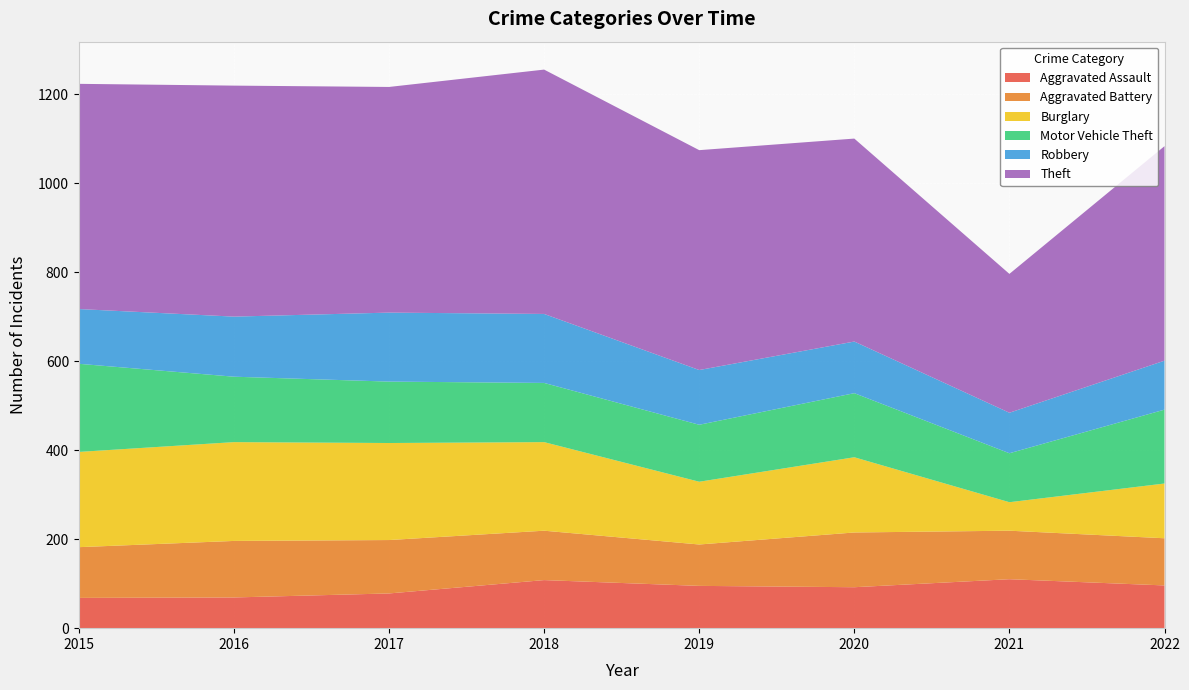

Reading right to left, extract all data points from this chart.

Aggravated Assault: 96	110	92	95	108	78	69	68
Aggravated Battery: 106	109	123	93	111	120	127	114
Burglary: 123	64	169	141	199	218	222	214
Motor Vehicle Theft: 166	110	144	128	133	138	147	198
Robbery: 110	91	116	123	155	155	135	123
Theft: 482	312	456	494	549	507	519	506